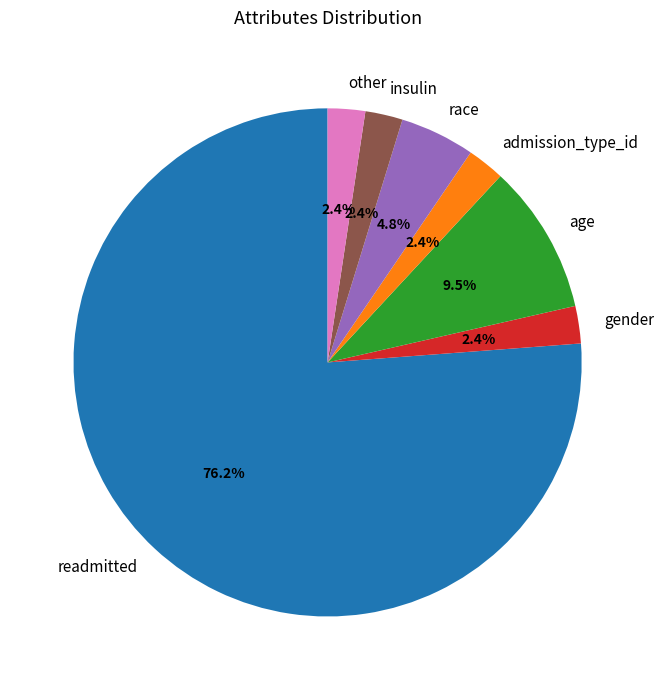

How many slices are in this pie chart?

7